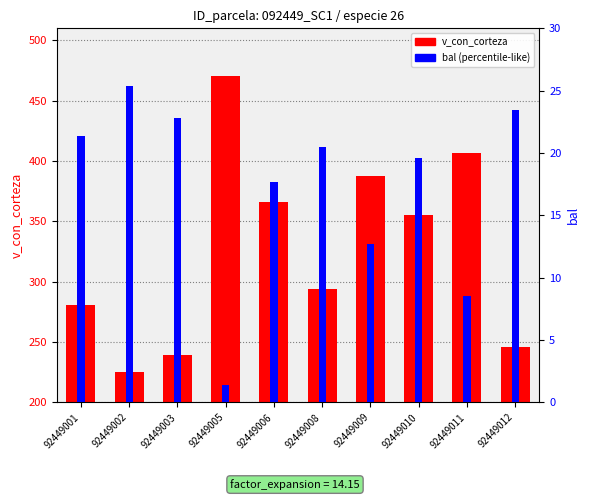

Is it true that bal equals 22.8 at 92449003?

True